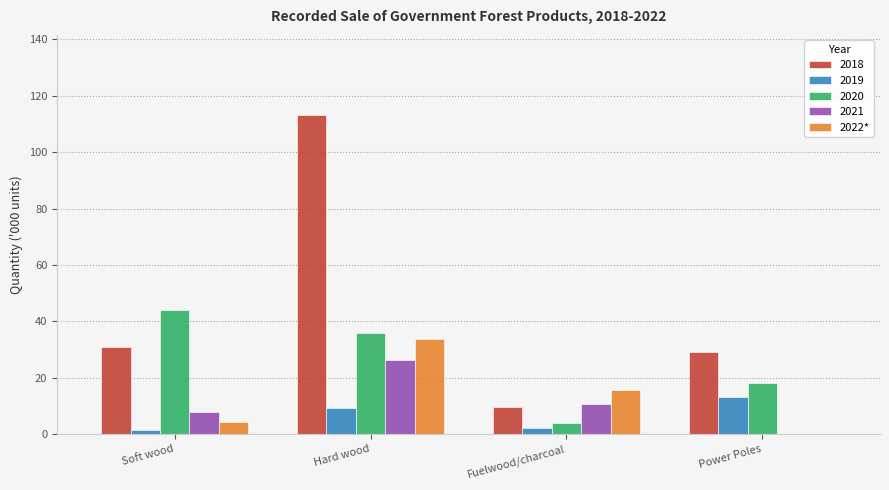

What is the sum of all 2021 values?

44.7